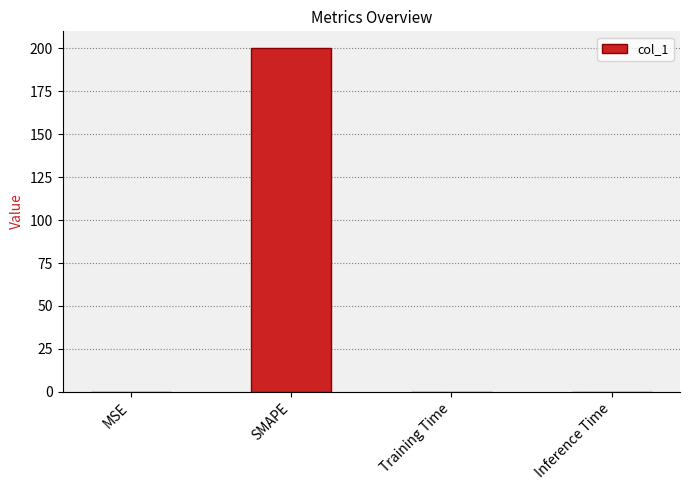

The value at SMAPE is 200.0. True or false?

True